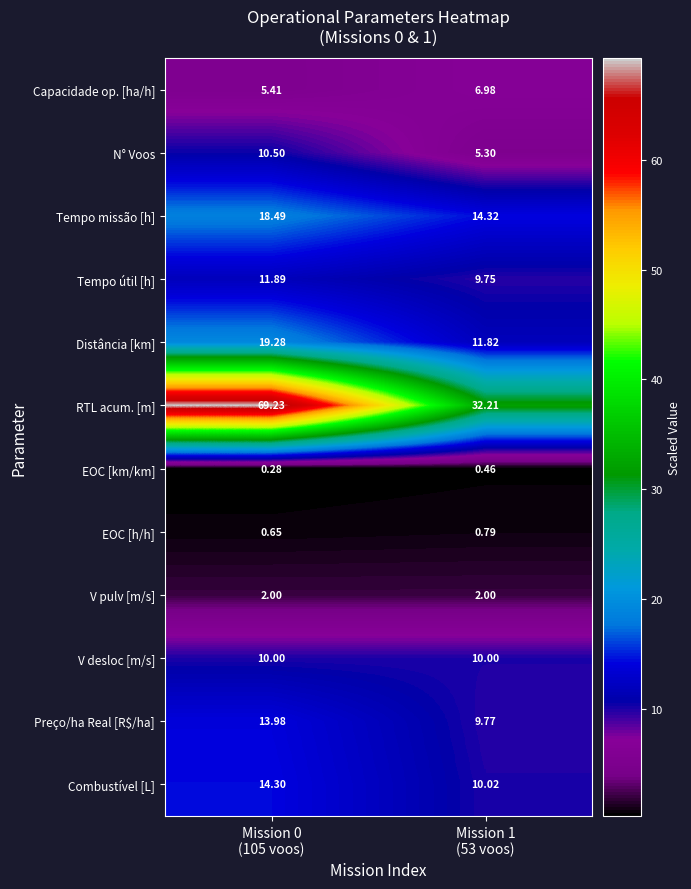

Which series has the widest spread of values?

RTL acum. [m]